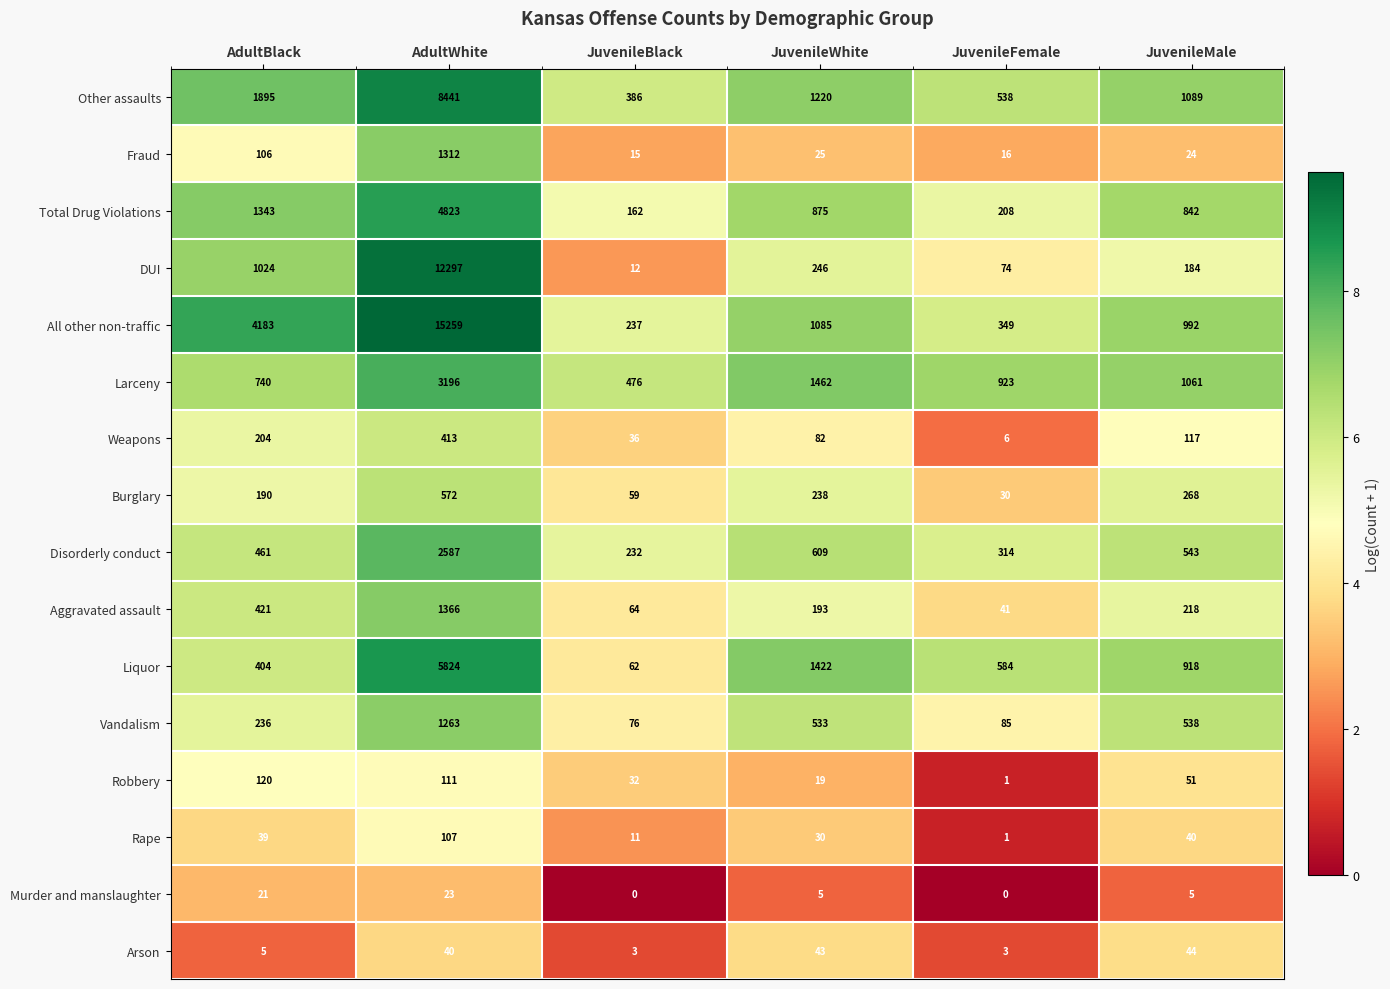

Rank the series by their maximum value, from lowest to highest.

Murder and manslaughter, Arson, Rape, Robbery, Weapons, Burglary, Vandalism, Fraud, Aggravated assault, Disorderly conduct, Larceny, Total Drug Violations, Liquor, Other assaults, DUI, All other non-traffic